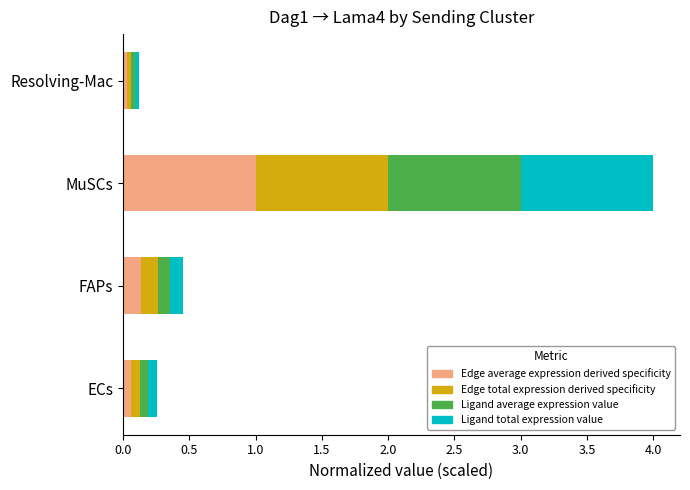

At which label does Edge average expression derived specificity reach its peak?

MuSCs